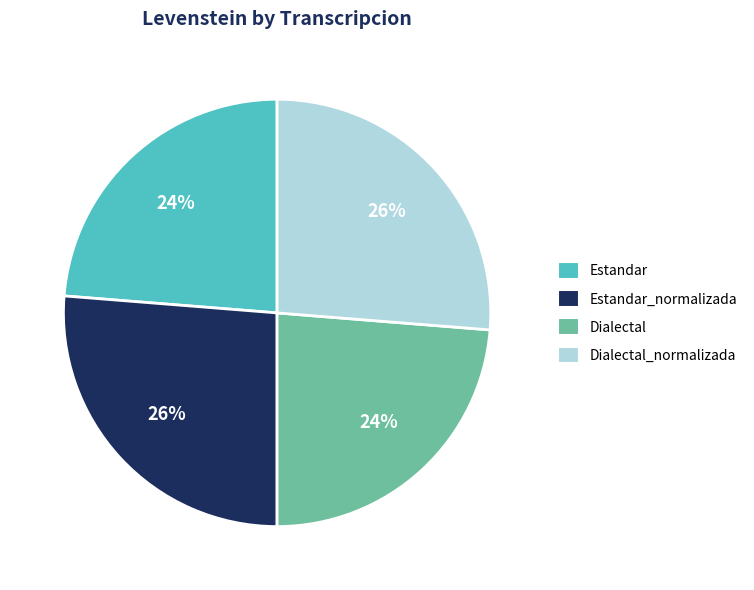

How many slices are in this pie chart?

4